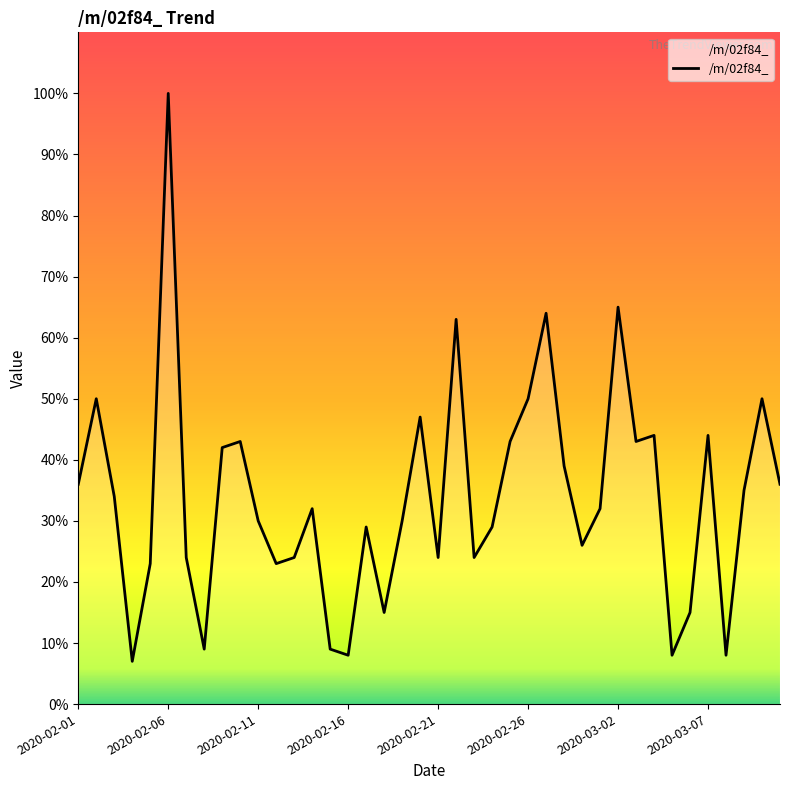

What is the minimum value shown in the chart?

7